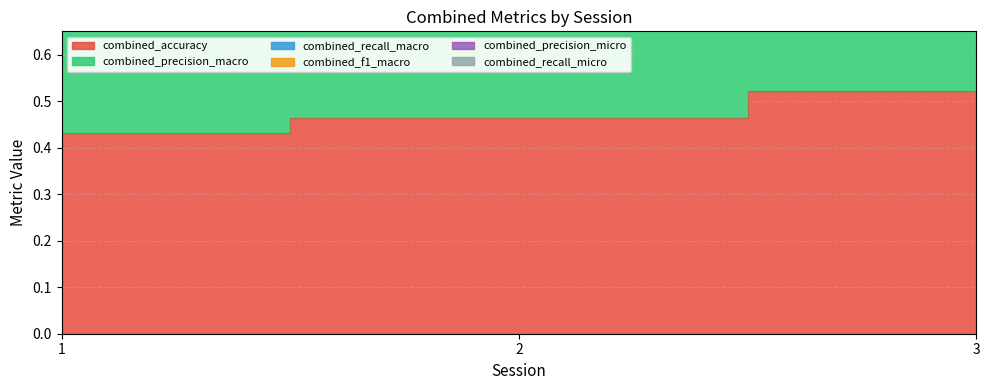

Reading left to right, what are all the values shown in this chart?

combined_accuracy: 1=0.4	2=0.5	3=0.5
combined_recall_macro: 1=1.3	2=1.4	3=1.5
combined_f1_macro: 1=2.6	2=2.8	3=3.1
combined_precision_micro: 1=2.2	2=2.3	3=2.6
combined_recall_micro: 1=1.7	2=1.9	3=2.0